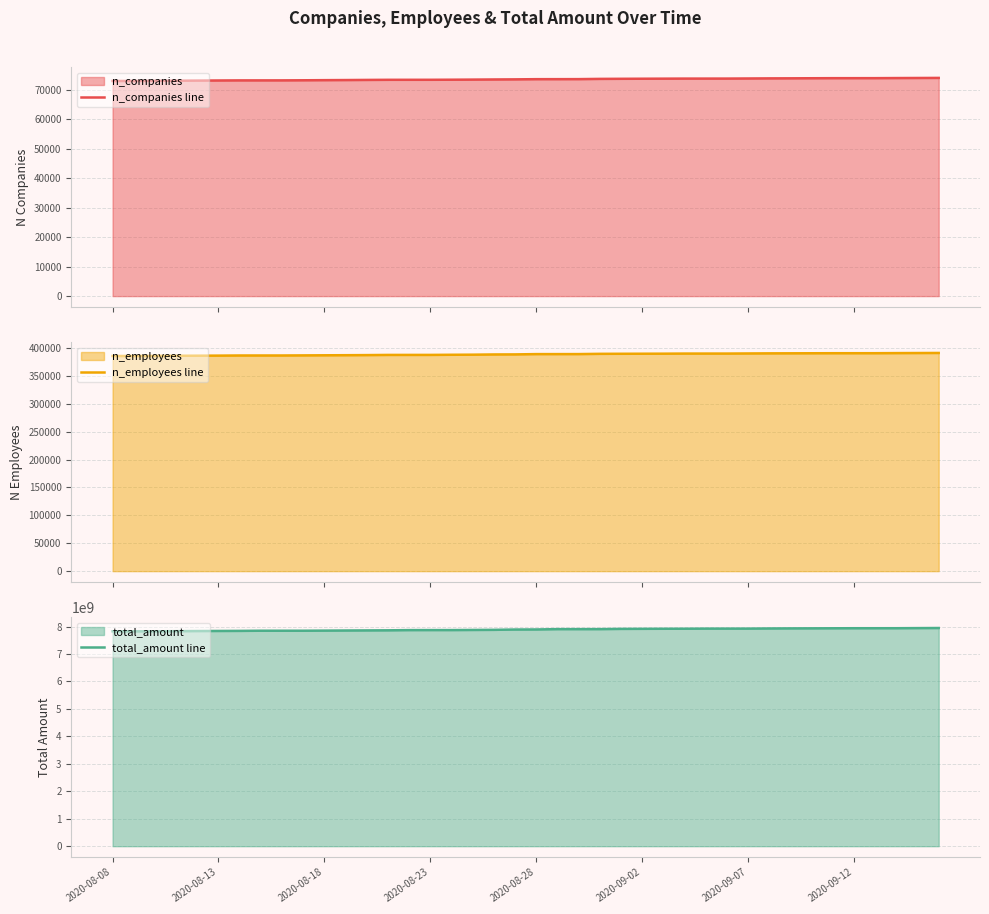

What is the minimum value shown in the chart?

72941